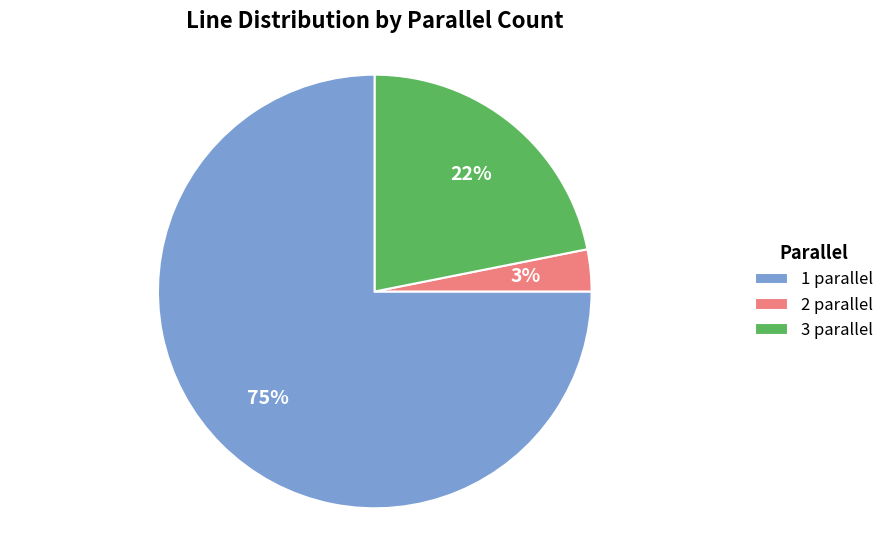

Is there a majority slice in this chart?

Yes